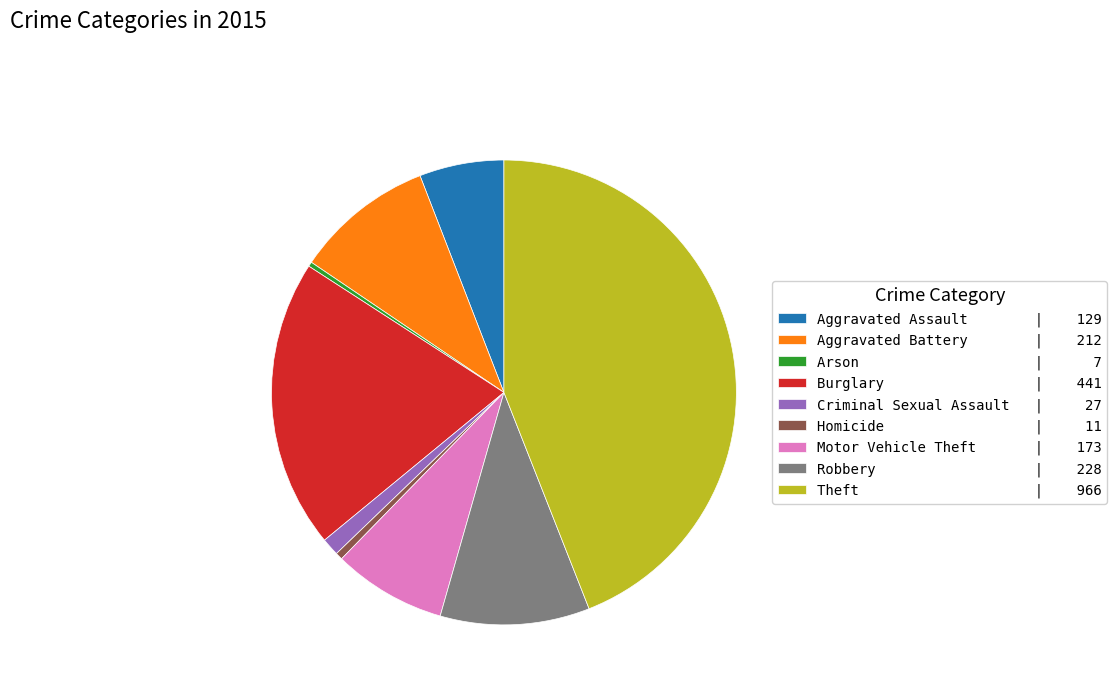

Does any single category account for the majority?

No